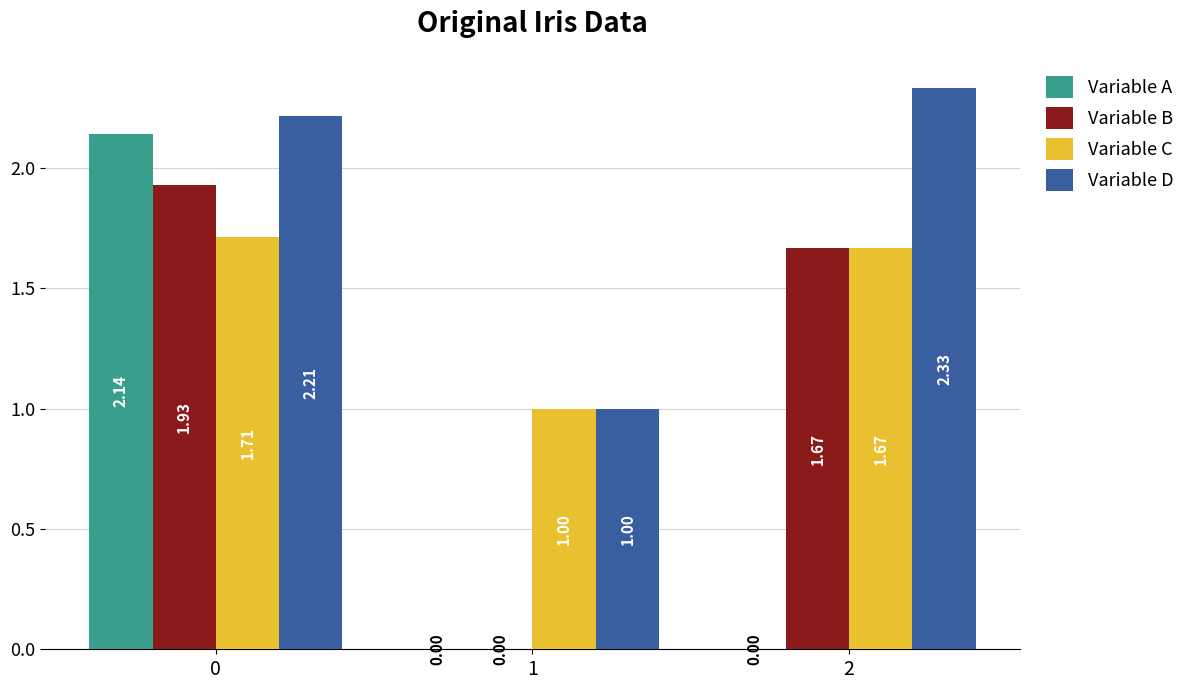

Is the value of Variable C at 0 greater than the value of Variable A at 1?

Yes